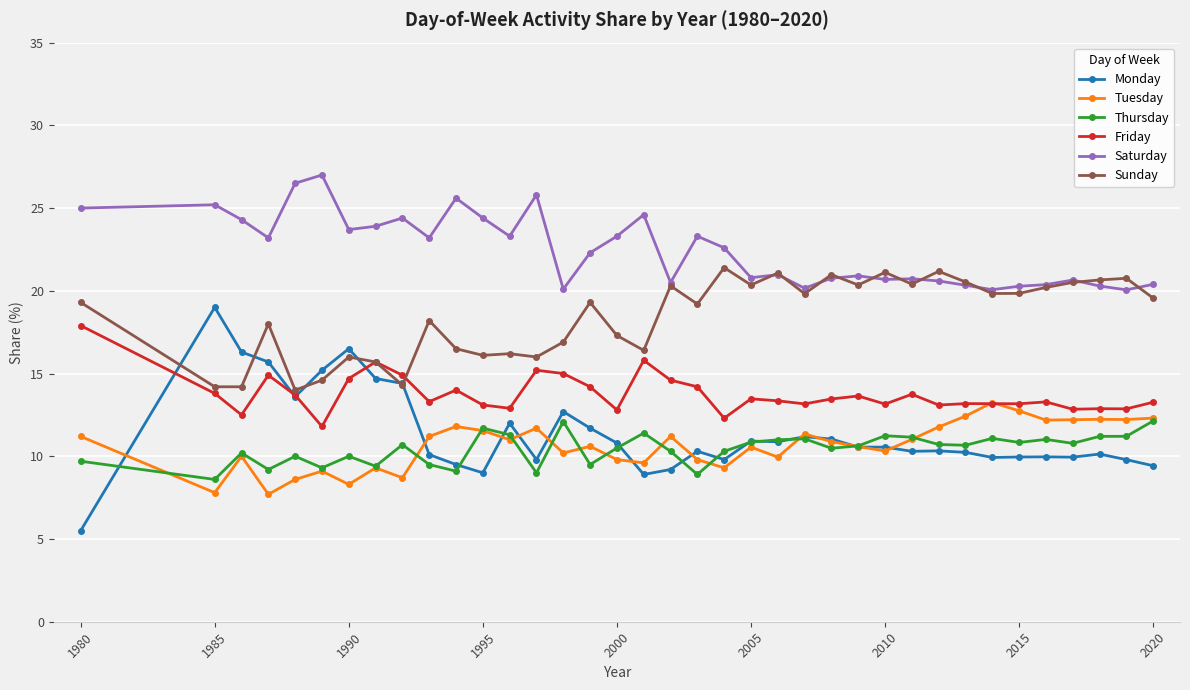

True or false: Monday has more than 0 points higher than both neighbors.

True